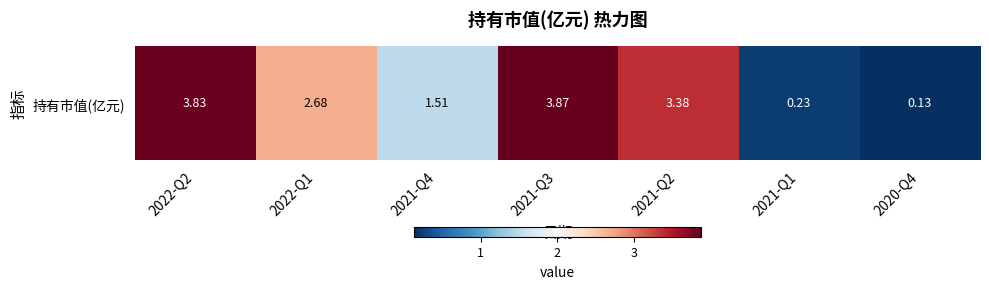

Count the number of values greater than 2.

4